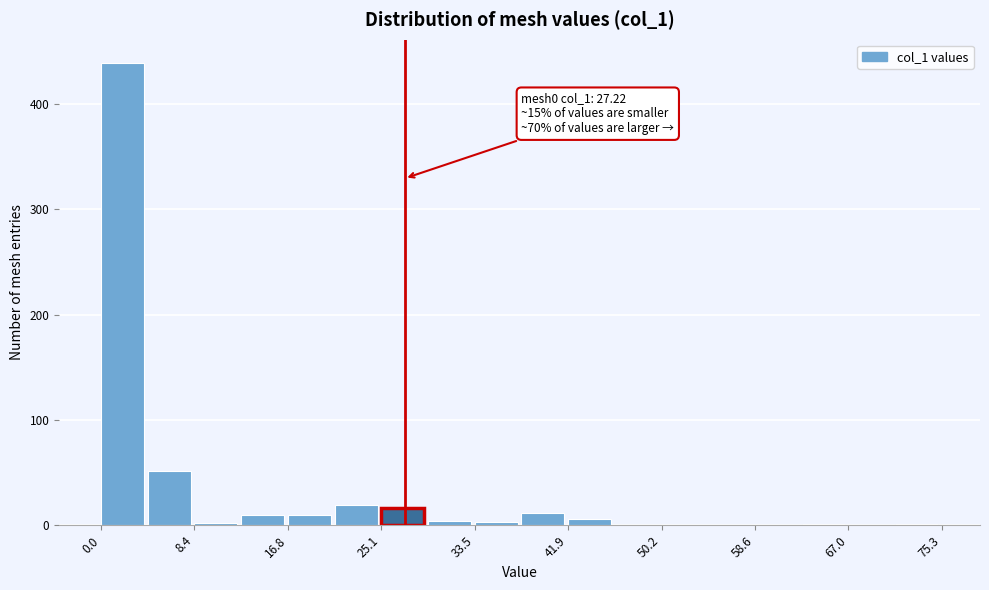

Over which range of the x-axis is the bar tallest?

0 to 4